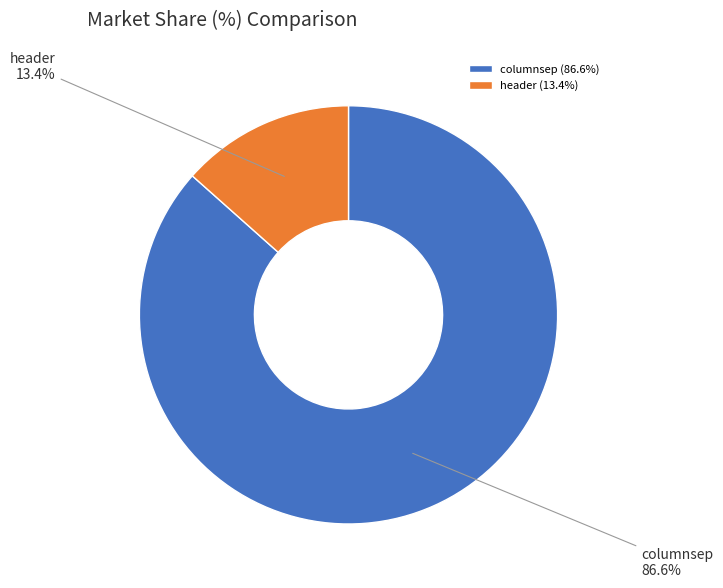

Is the sum of columnsep and header greater than half?

Yes